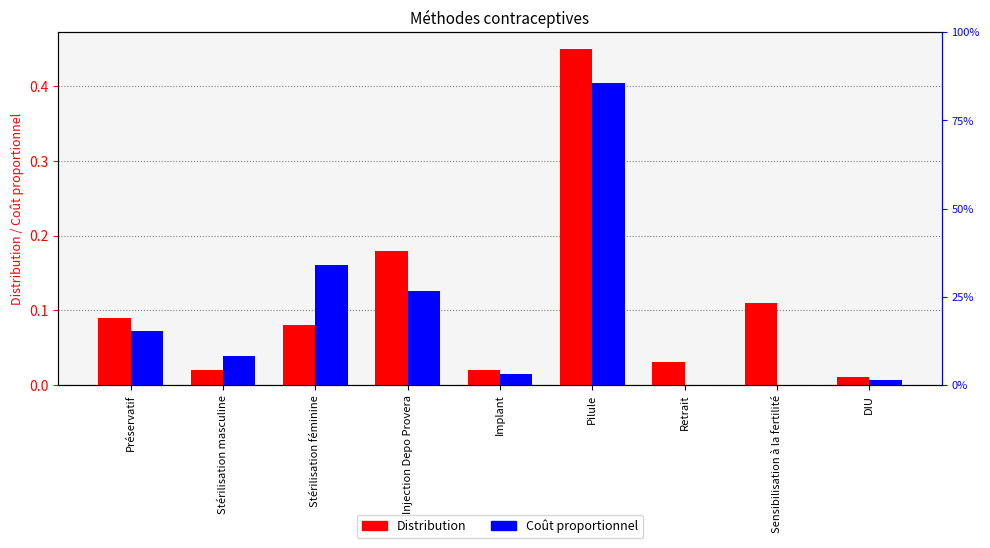

What is the difference between the second highest and minimum values in the Distribution series?

0.2